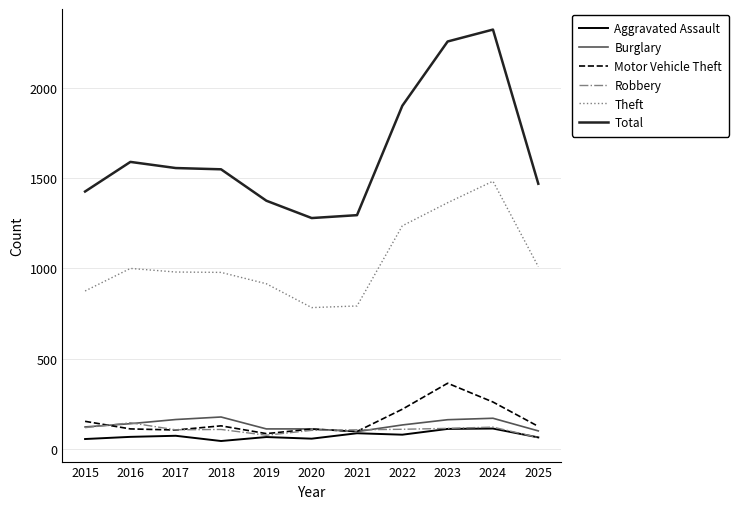

True or false: Total and Aggravated Assault intersect in this chart.

False